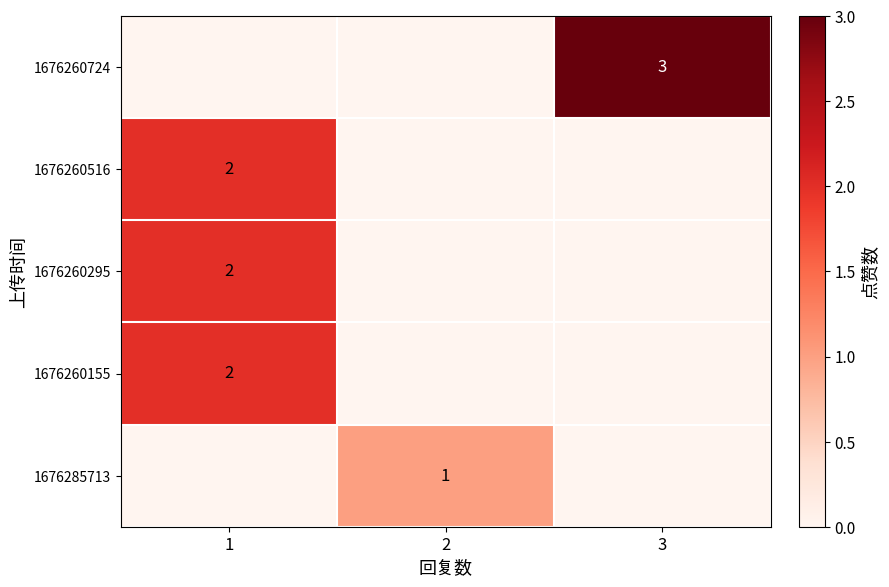

The 1676260155 series shows 1 at 1. True or false?

False